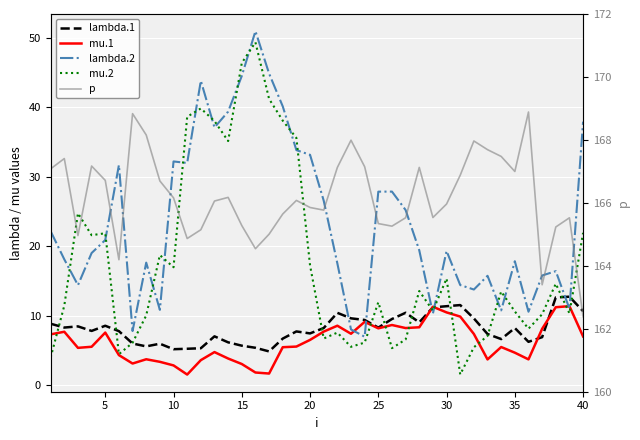

What is the sum of the mu.2 values at 9 and 35?

25.1